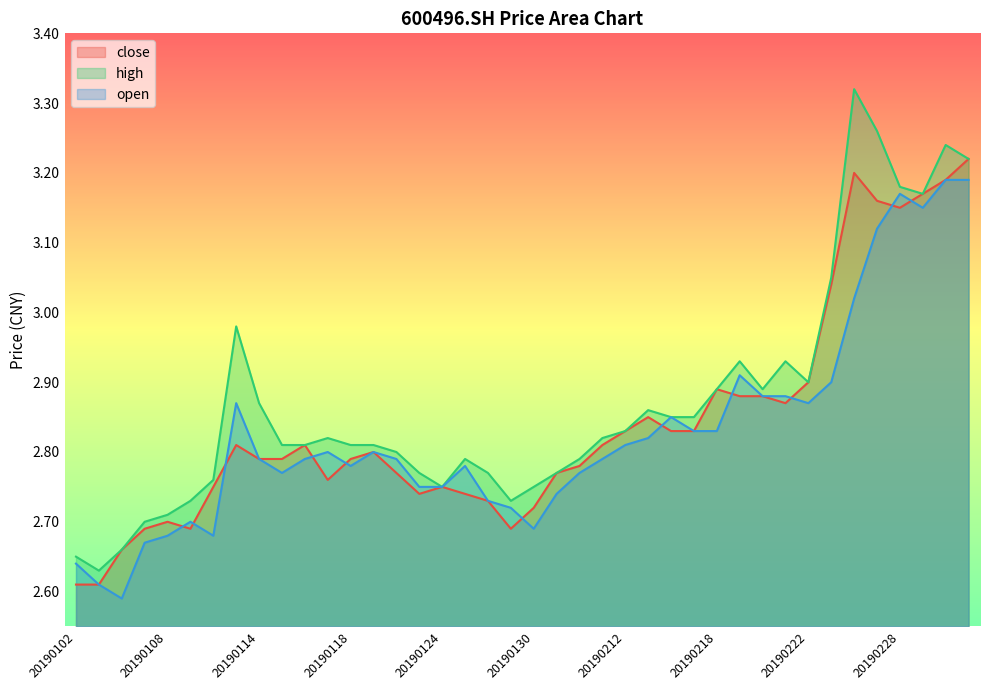

How many distinct data groups are displayed?

3